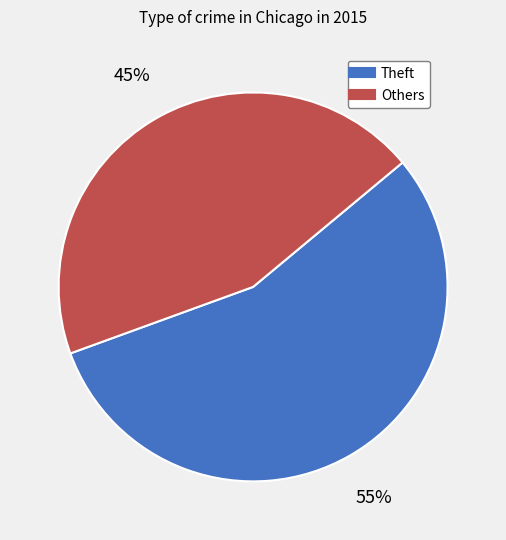

How many segments does this pie chart have?

2